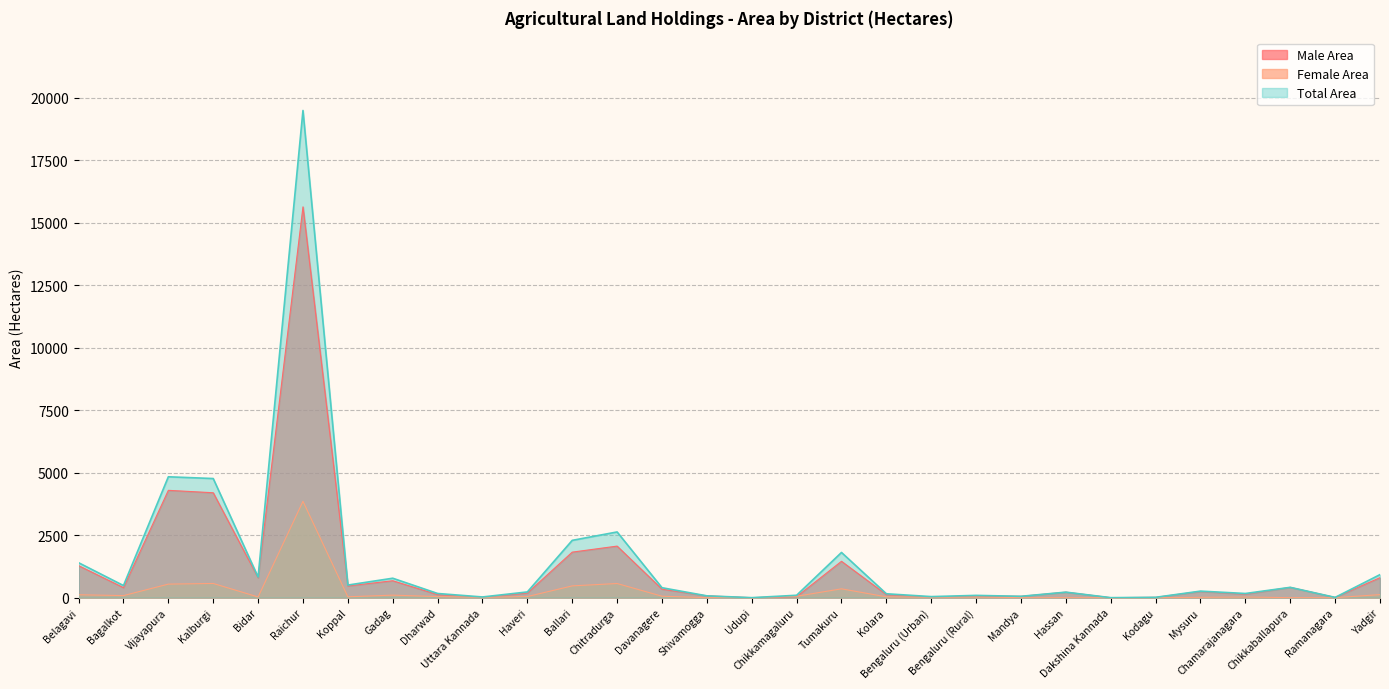

What is the difference between the second highest and second lowest values in the Female Area series?

568.6